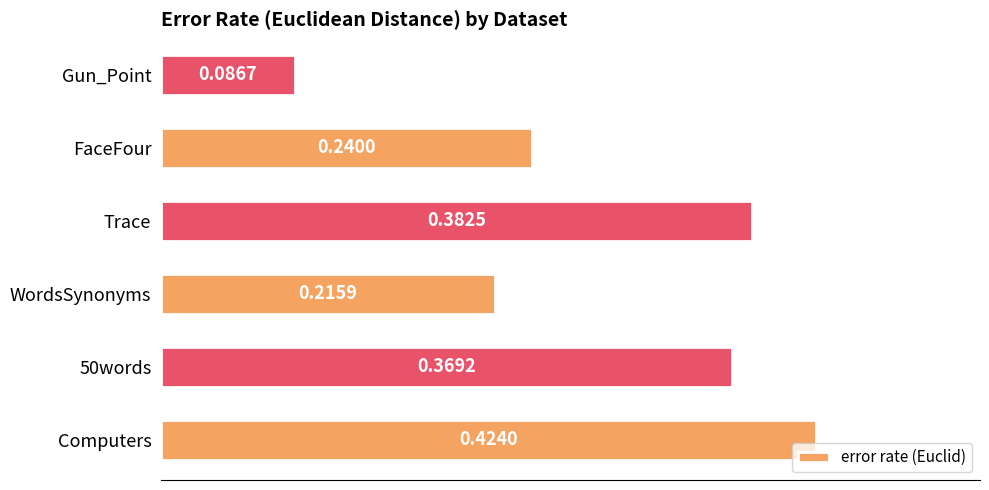

Which category has the lowest value across all series?

Gun_Point